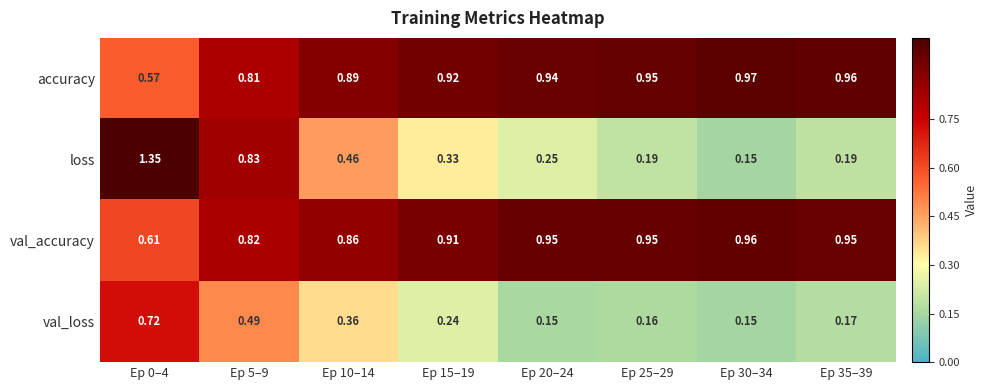

At Ep 10–14, list the series in order from largest to smallest.

accuracy, val_accuracy, loss, val_loss